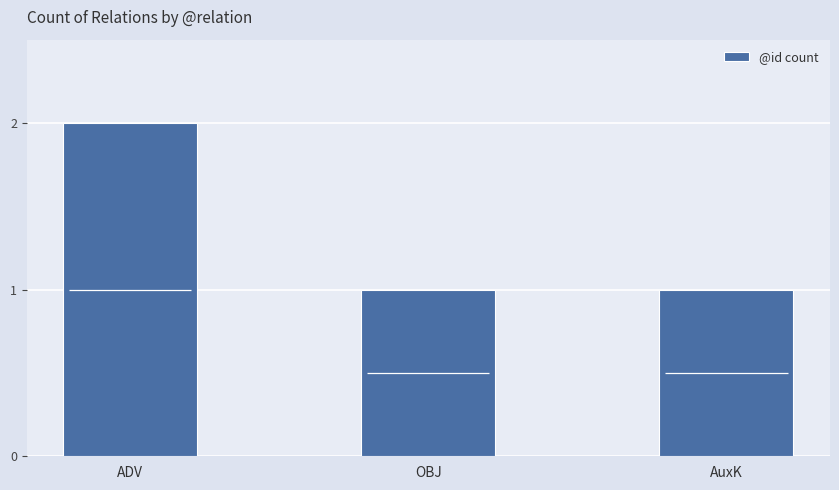

Which category has the highest value across all series?

ADV